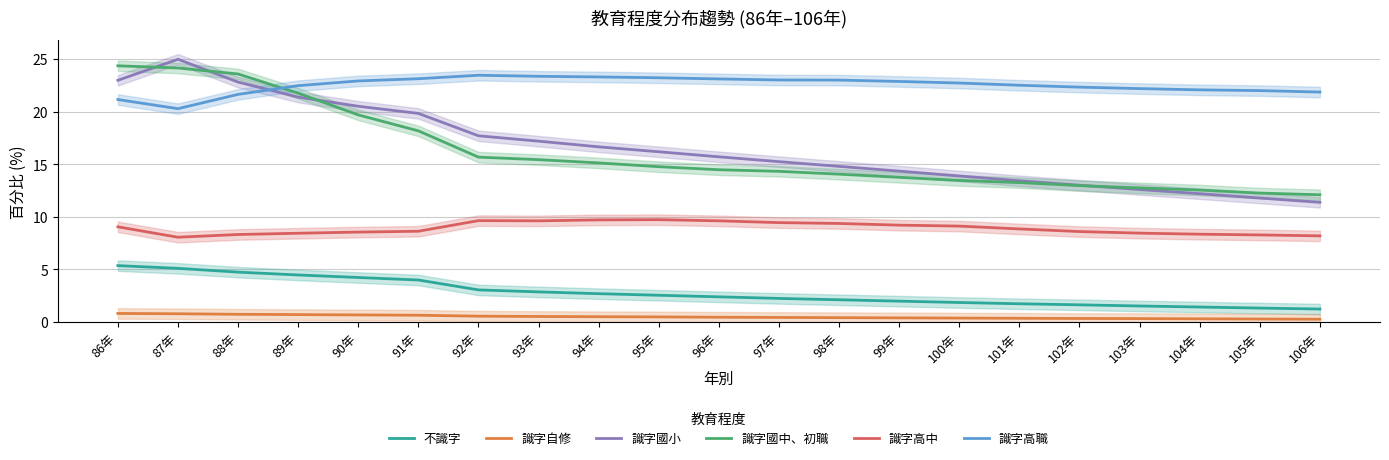

What position from the left is 96年?

11